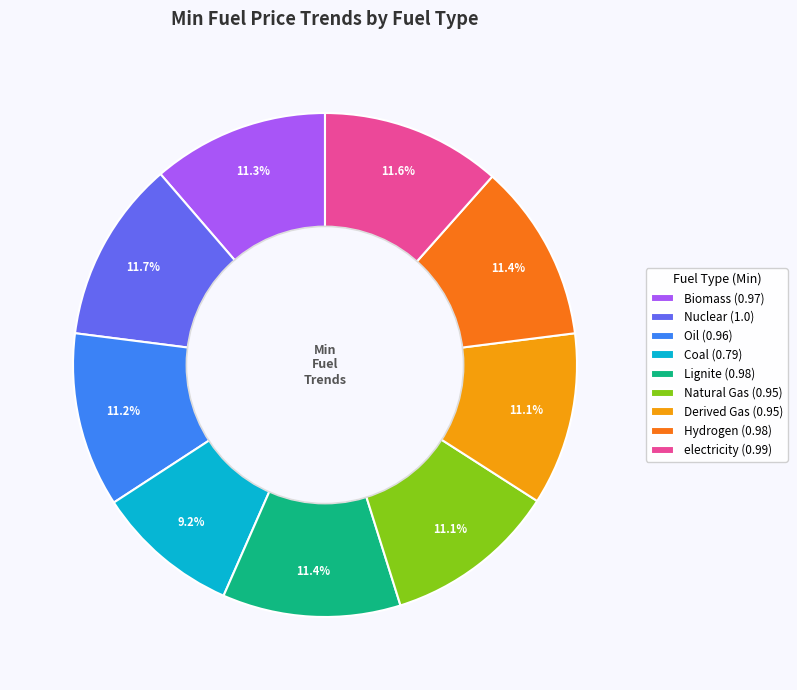

Count the number of slices in the pie.

9